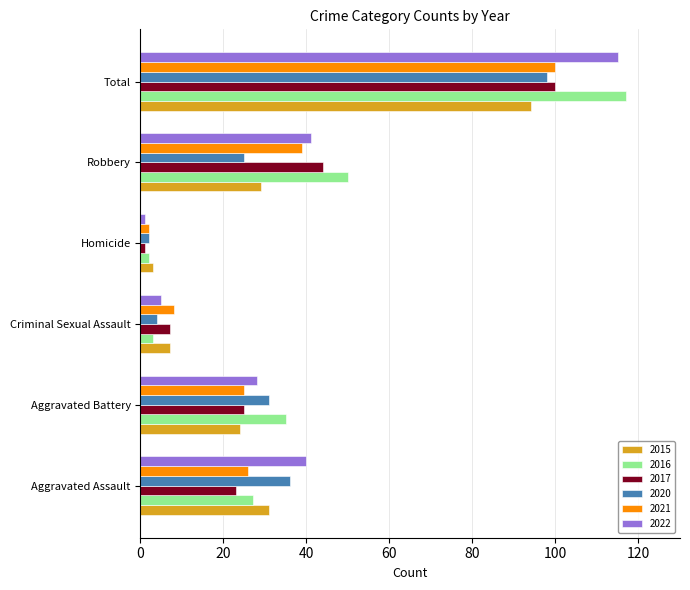

What are all the series names shown in the legend?

2015, 2016, 2017, 2020, 2021, 2022